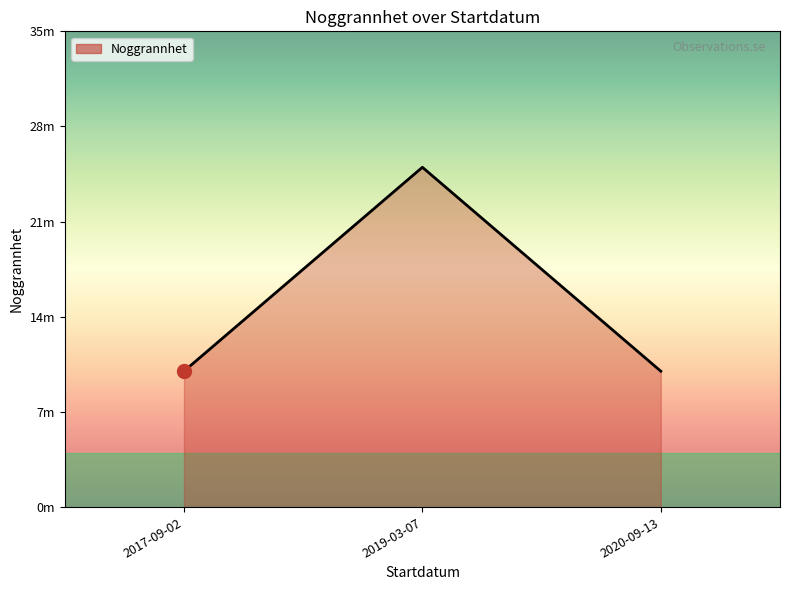

Does the chart have visible grid lines?

No